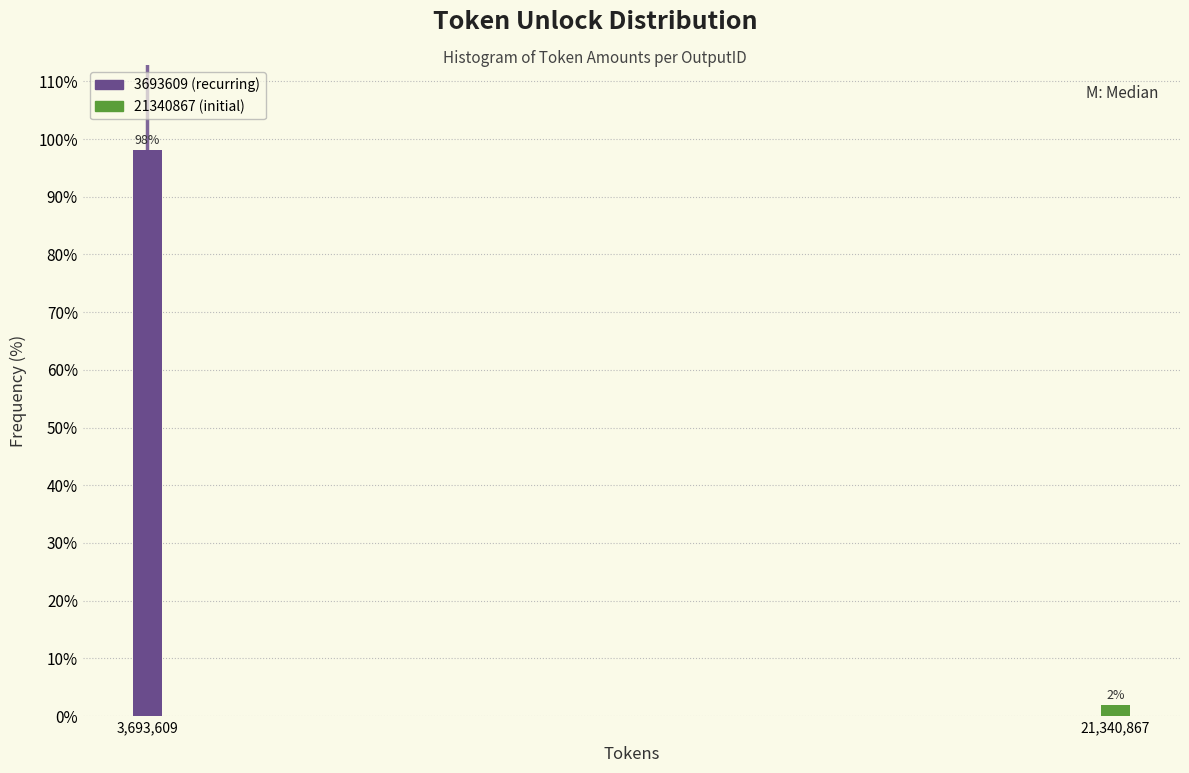

What is the sum of all values?

100.0